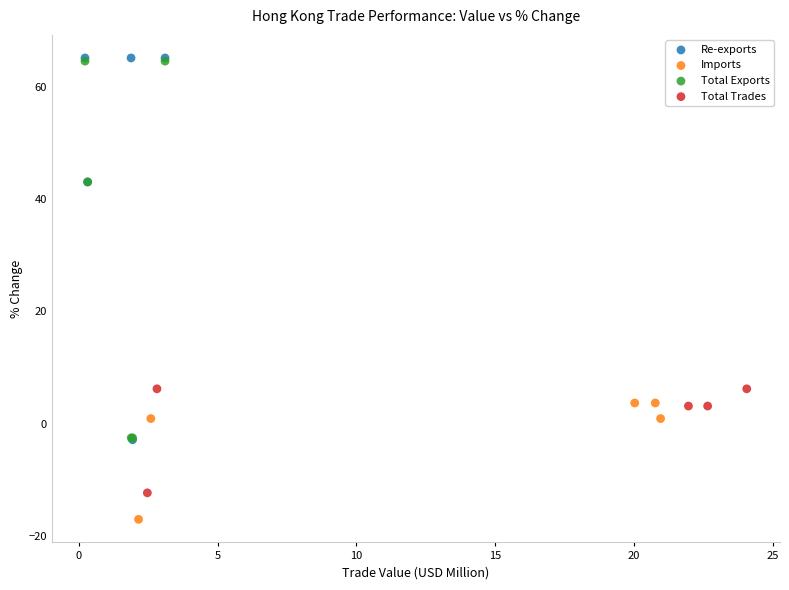

Which series reaches the minimum Y coordinate?

Imports